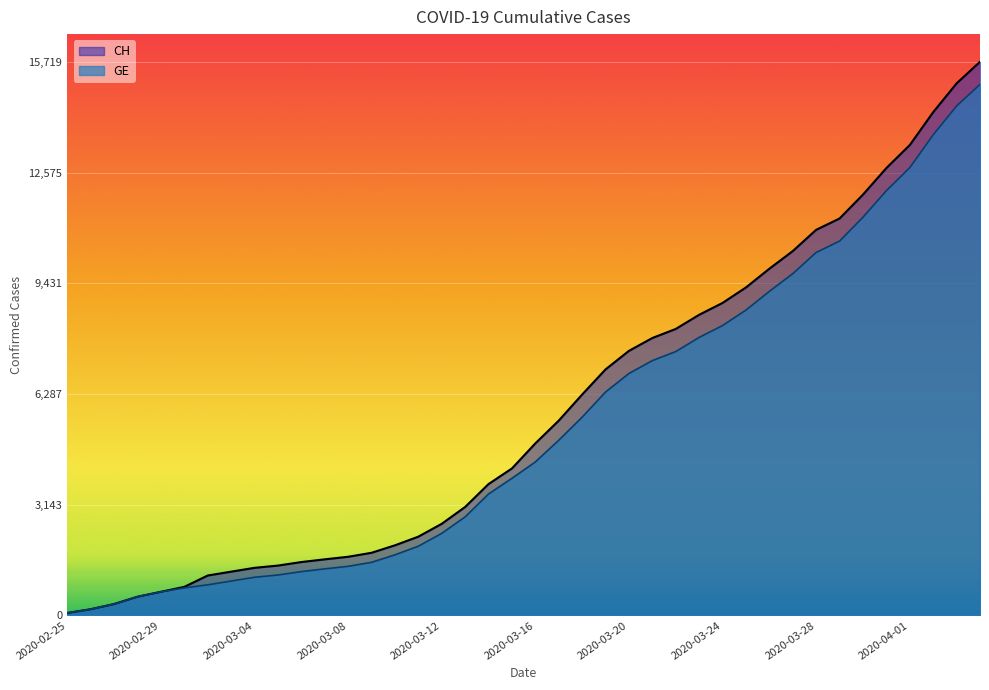

At how many categories does at least one series exceed 10787?

8